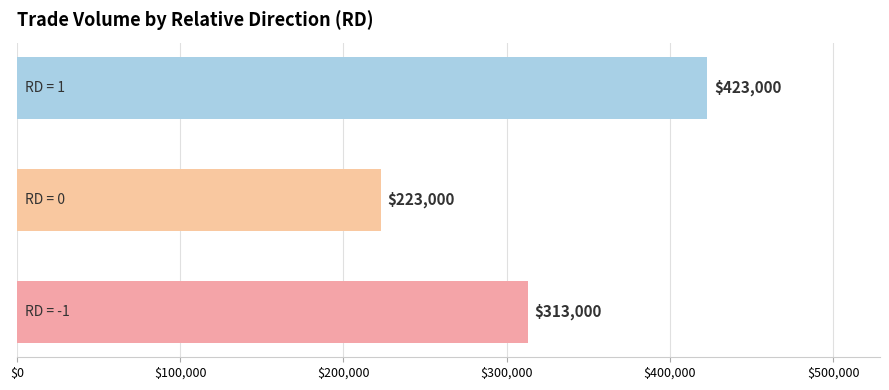

What is the sum of all values?

959000